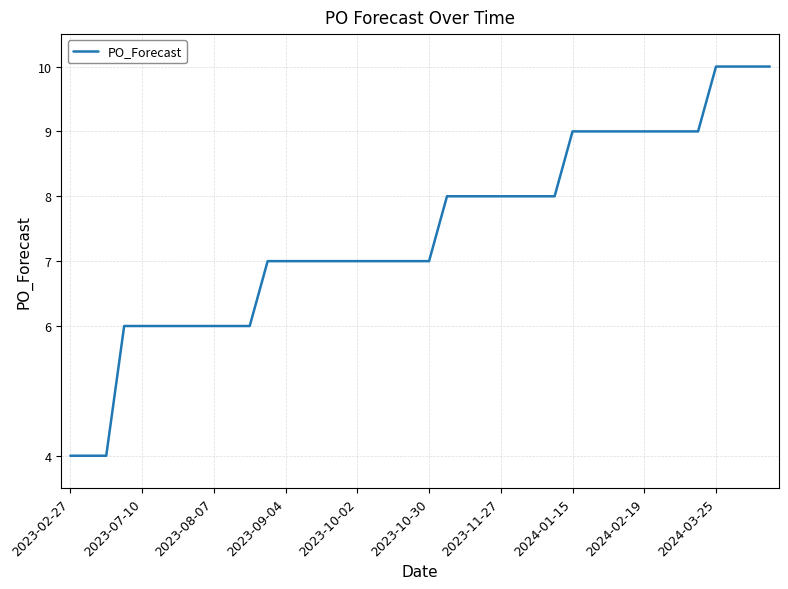

What is the maximum value shown in the chart?

10